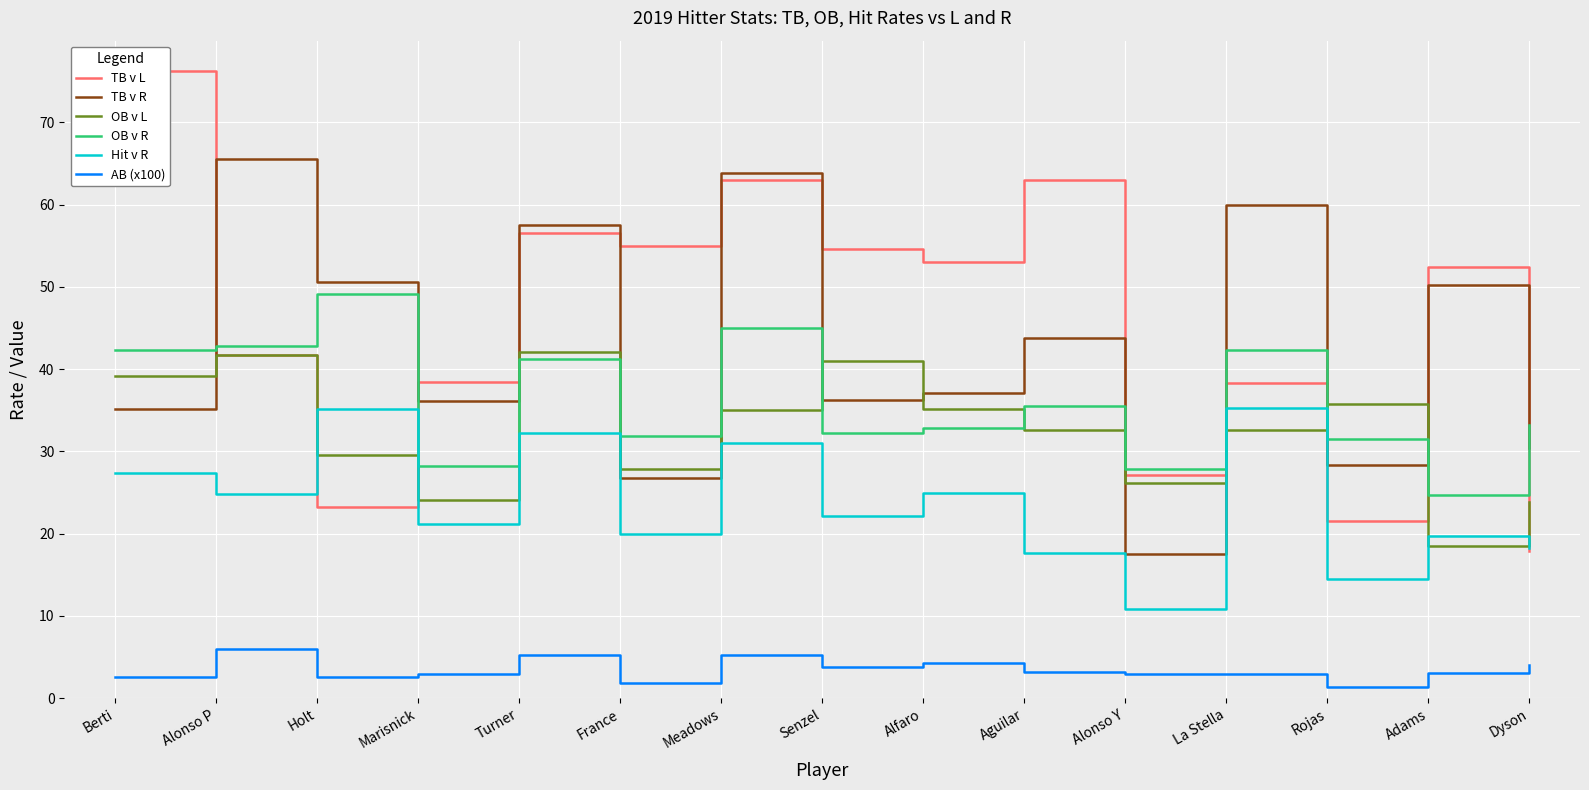

Reading right to left, what are all the values shown in this chart?

TB v L: 17.9	52.4	21.5	38.3	27.1	63.0	53.0	54.6	63.0	55.0	56.6	38.4	23.3	41.7	76.2
TB v R: 30.4	50.2	28.3	60.0	17.5	43.8	37.1	36.2	63.9	26.8	57.5	36.1	50.6	65.6	35.2
OB v L: 23.8	18.5	35.8	32.6	26.1	32.6	35.1	41.0	35.0	27.9	42.1	24.1	29.6	41.7	39.2
OB v R: 33.2	24.7	31.5	42.3	27.9	35.5	32.9	32.2	45.0	31.9	41.2	28.2	49.2	42.8	42.3
Hit v R: 18.2	19.7	14.5	35.3	10.9	17.6	24.9	22.2	31.0	19.9	32.2	21.2	35.2	24.8	27.4
AB (x100): 4.0	3.1	1.4	2.9	2.9	3.1	4.3	3.8	5.3	1.8	5.2	2.9	2.6	6.0	2.6